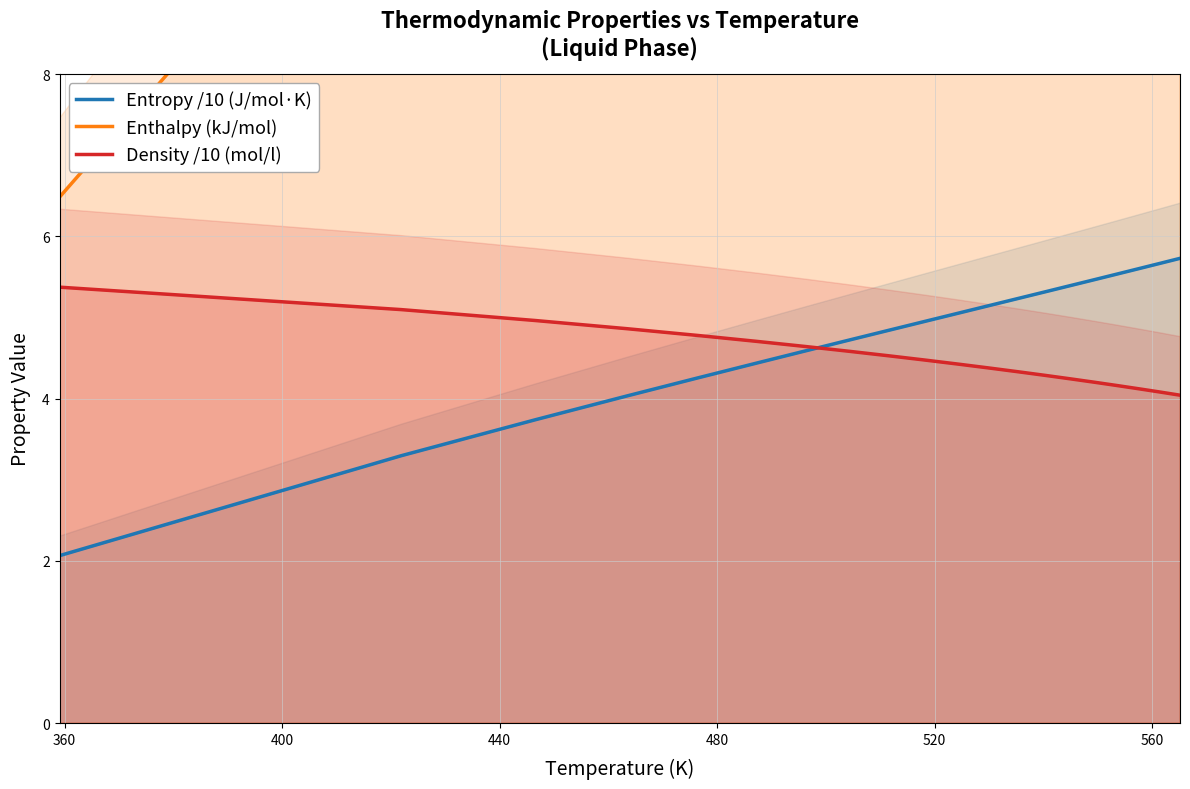

At how many categories does at least one series exceed 7?

19